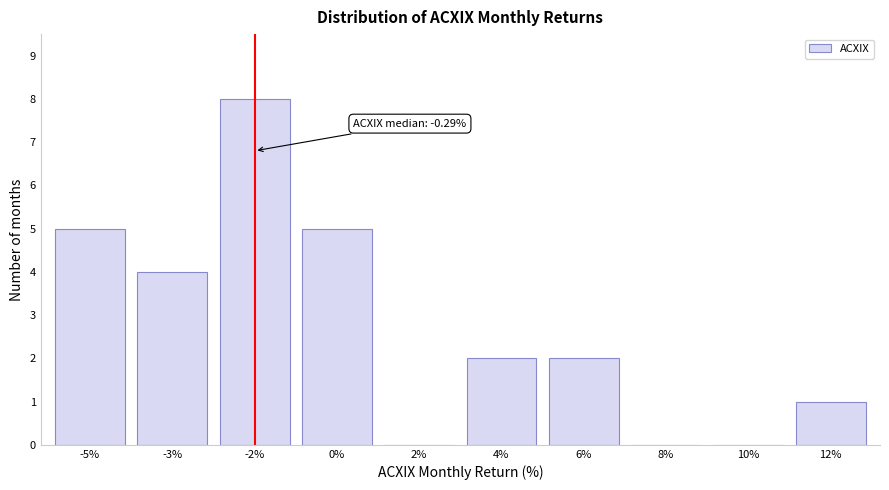

Reading right to left, what are all the values shown in this chart?

12%=1	10%=0	8%=0	6%=2	4%=2	2%=0	0%=5	-2%=8	-3%=4	-5%=5